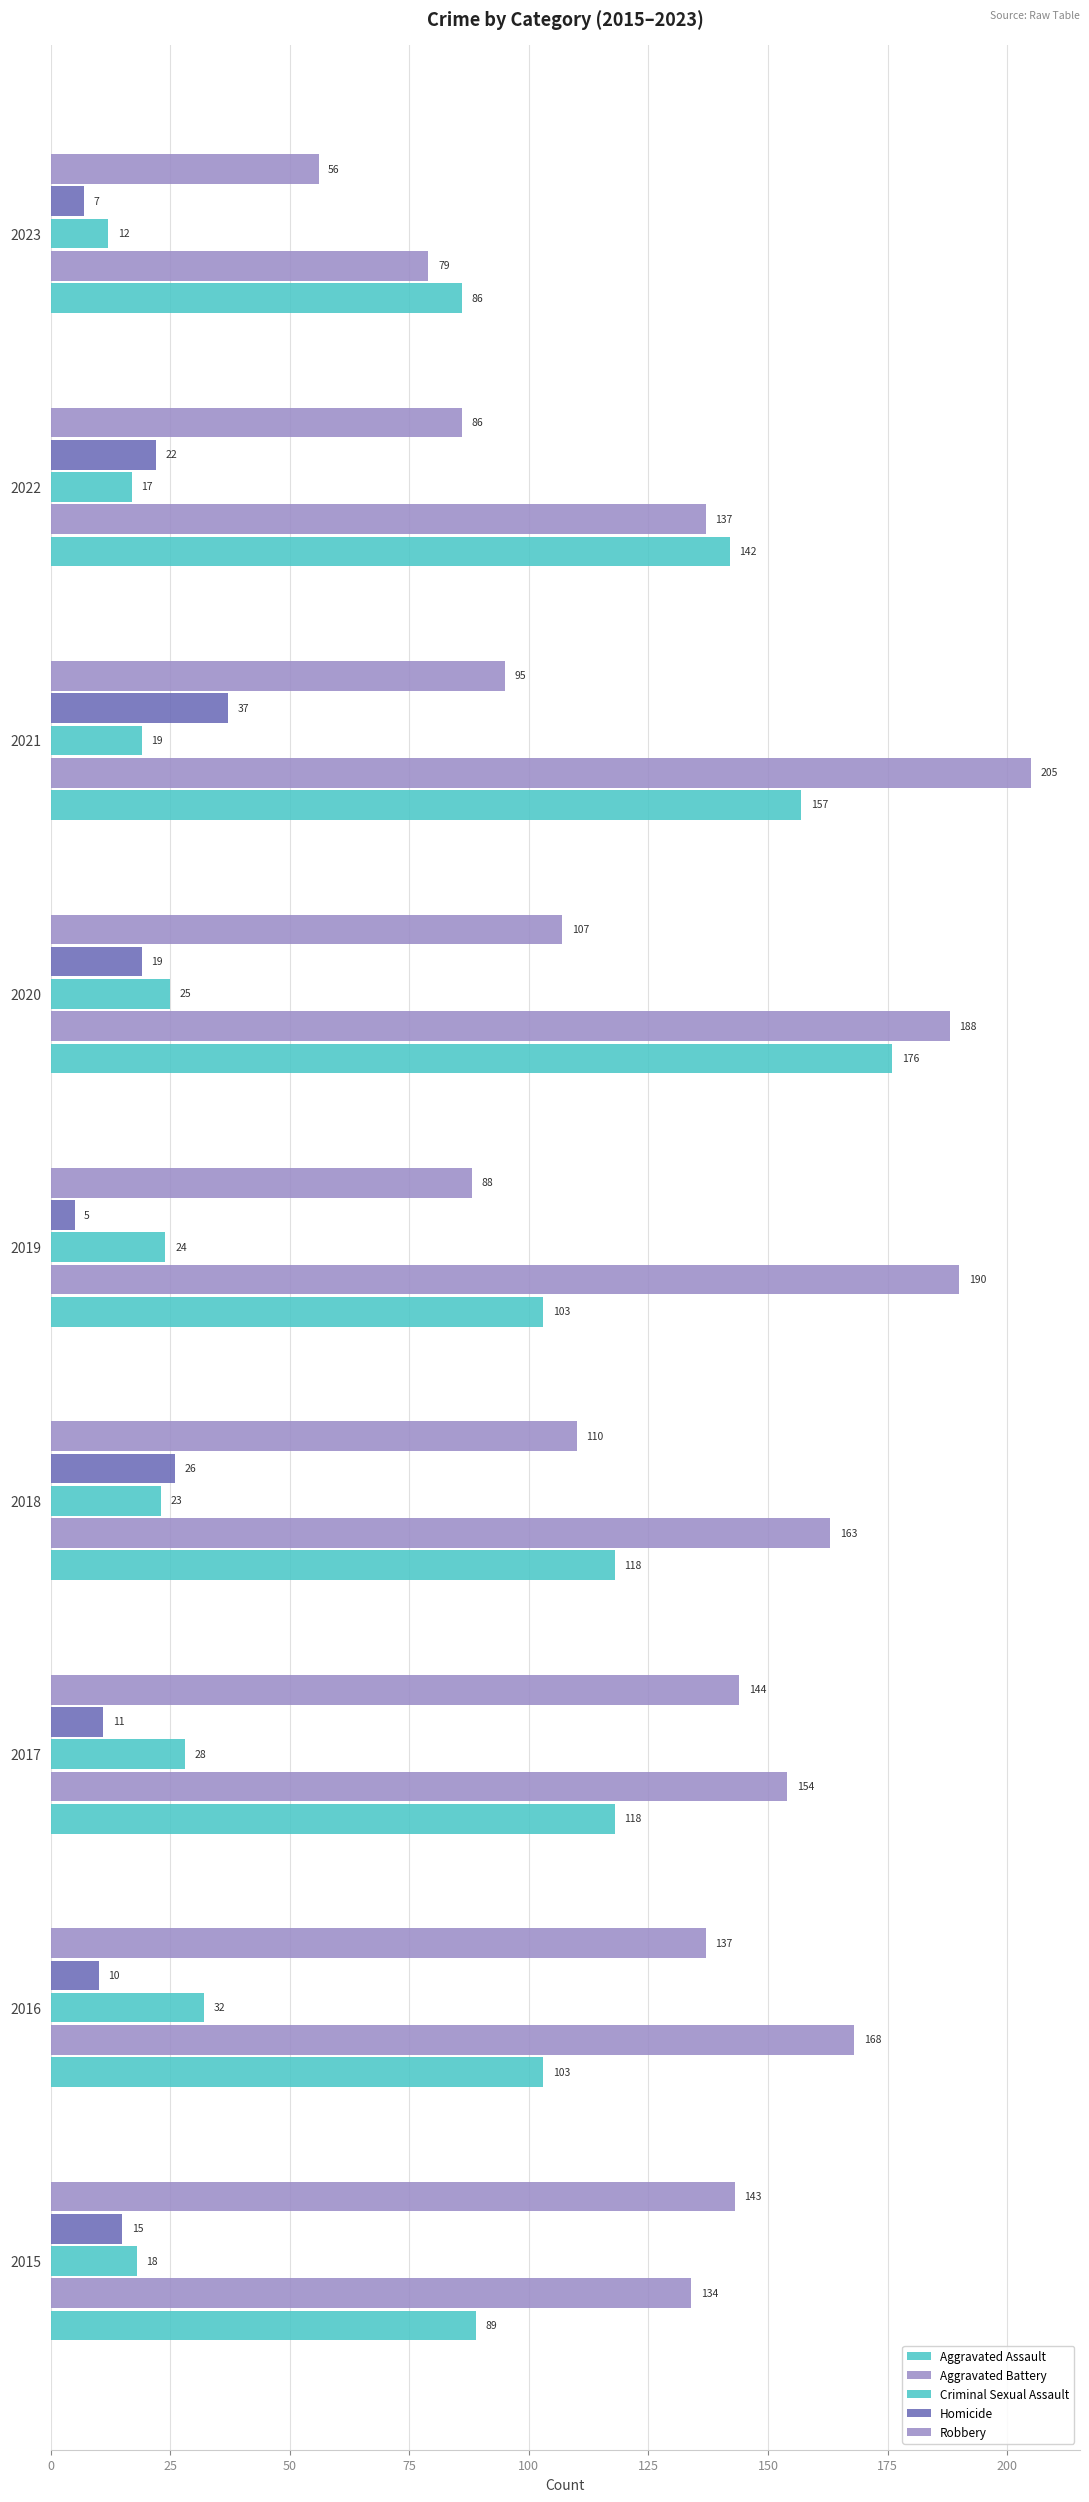

How many series are shown in this chart?

5